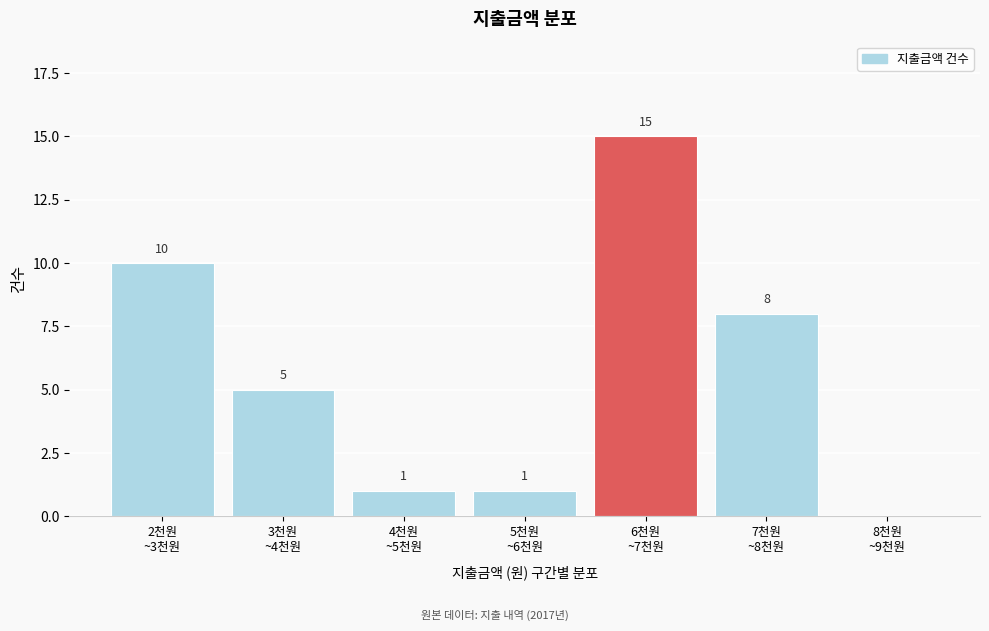

What is the sum of all values?

40